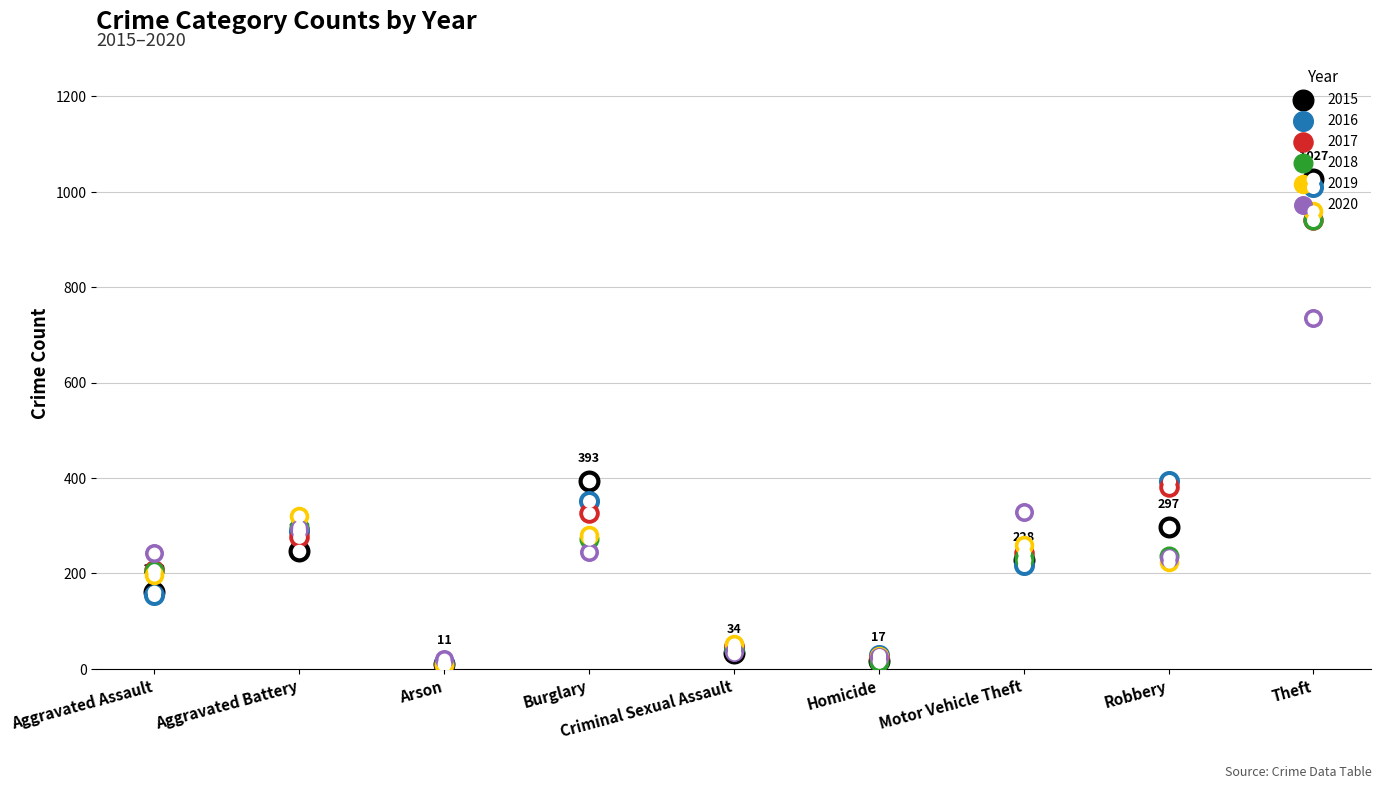

Which series has the largest total across all categories?

2016